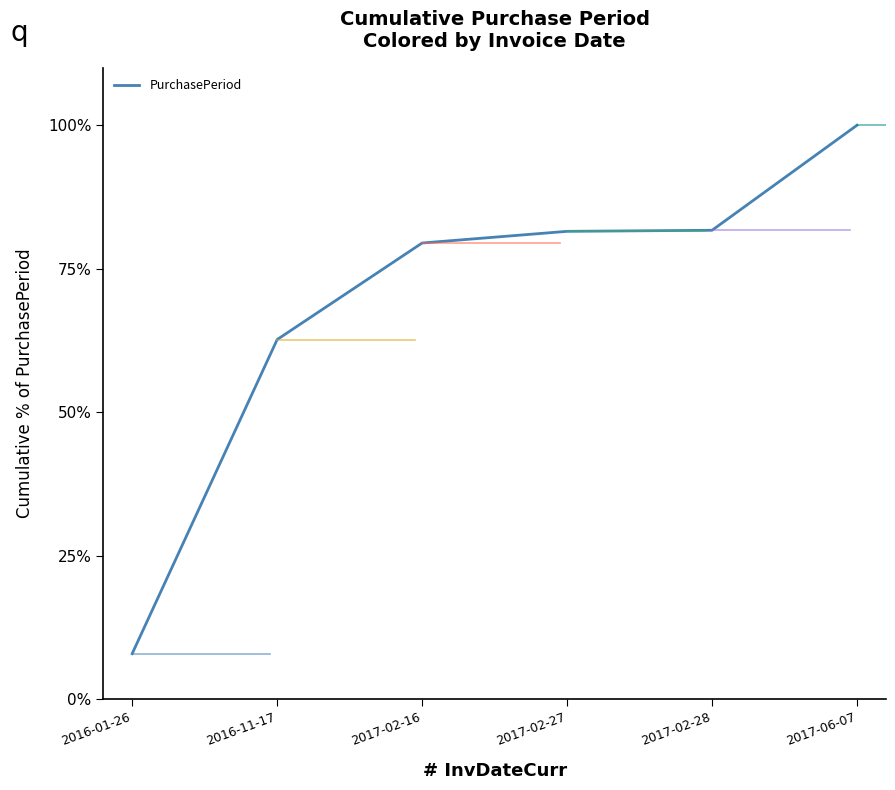

True or false: there are more than 2 points higher than both neighbors.

False